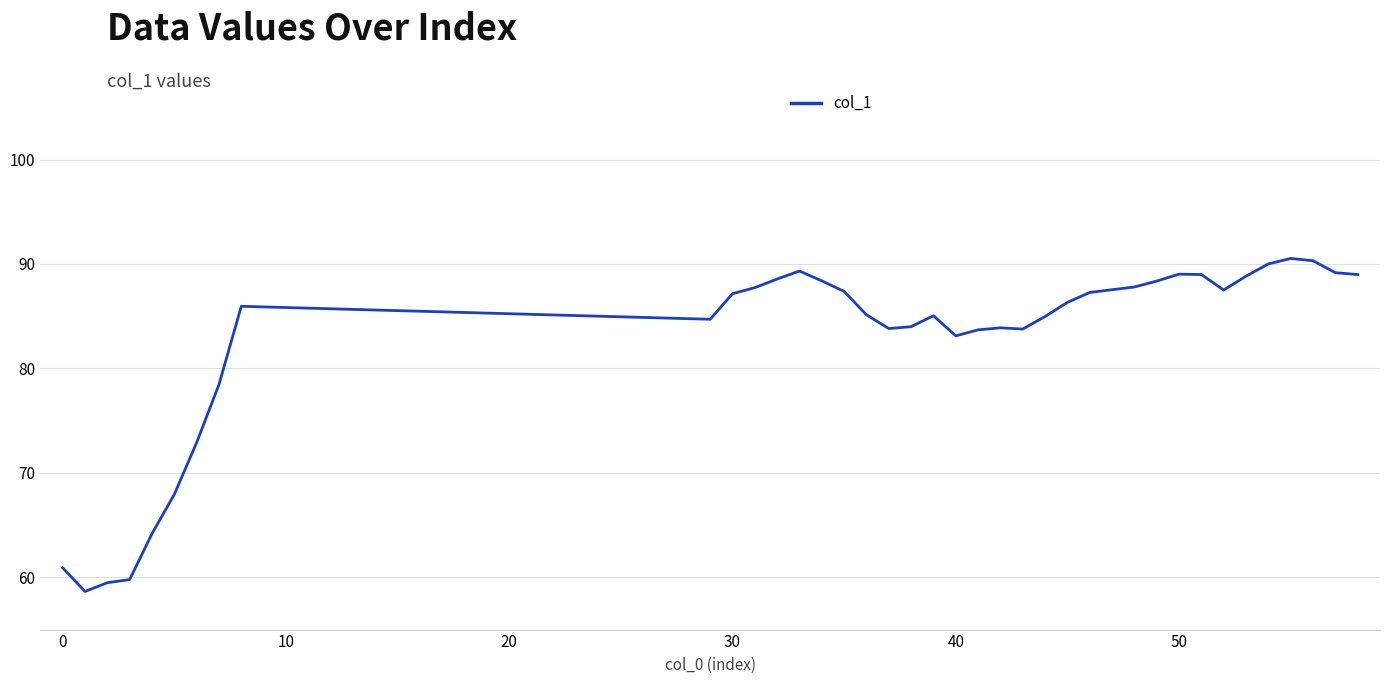

What is the greatest value displayed?

90.5